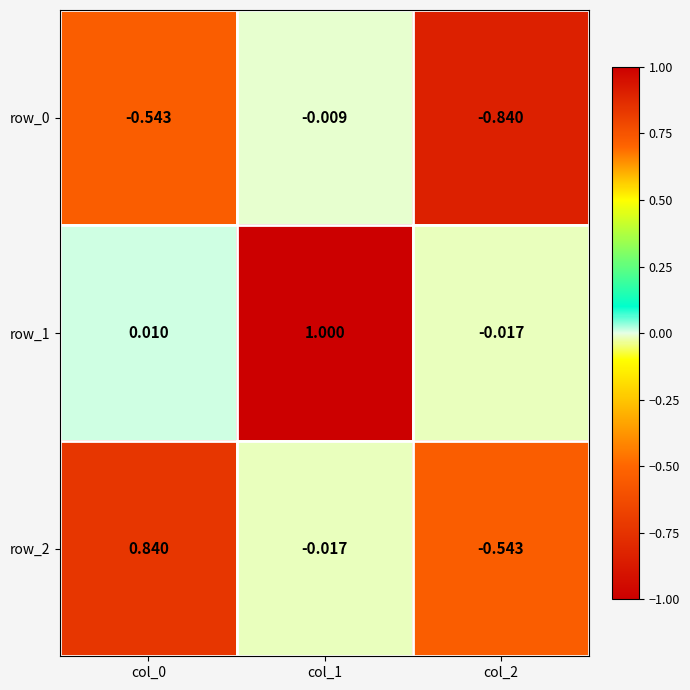

Is the value of row_1 at col_1 greater than the value of row_2 at col_1?

Yes